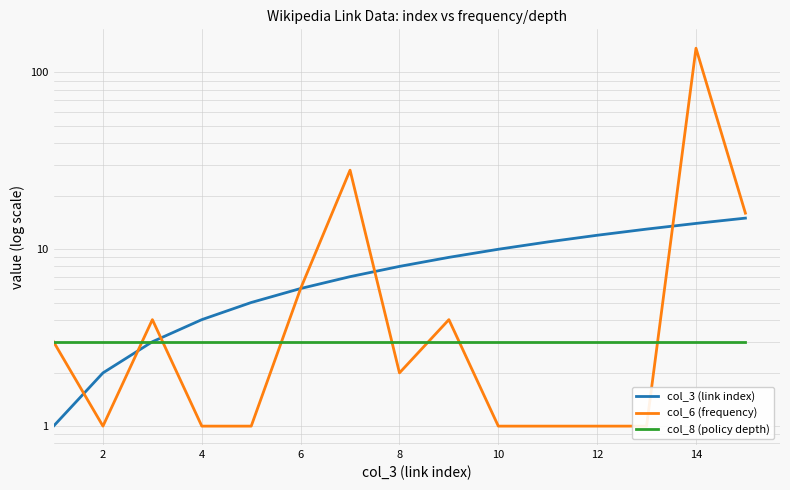

True or false: col_8 (policy depth) and col_3 (link index) cross at least once.

False